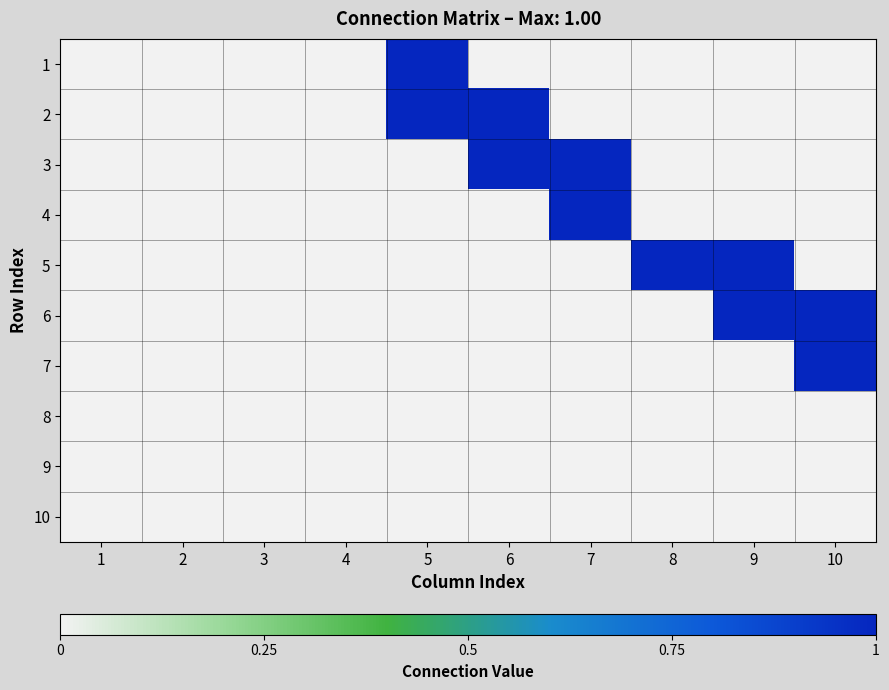

At how many categories does at least one series exceed 0?

6